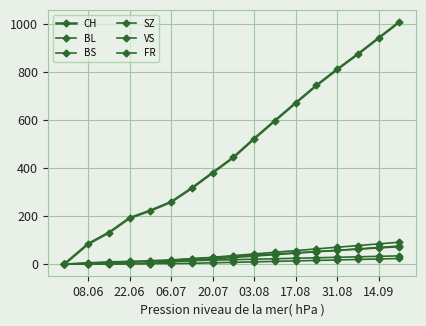

Reading left to right, extract all data points from this chart.

CH: 0	84	131	192	223	259	317	381	445	523	598	672	745	812	876	943	1010
BL: 0	2	7	9	10	16	22	28	35	42	49	56	63	70	77	84	91
BS: 0	5	9	11	11	12	14	16	18	20	22	24	26	28	30	32	34
SZ: 0	0	0	1	2	9	15	21	27	33	39	45	51	57	63	69	75
VS: 0	2	5	9	14	17	22	27	32	37	42	47	52	57	62	67	72
FR: 0	0	0	1	2	2	3	5	7	9	11	13	15	17	19	21	23